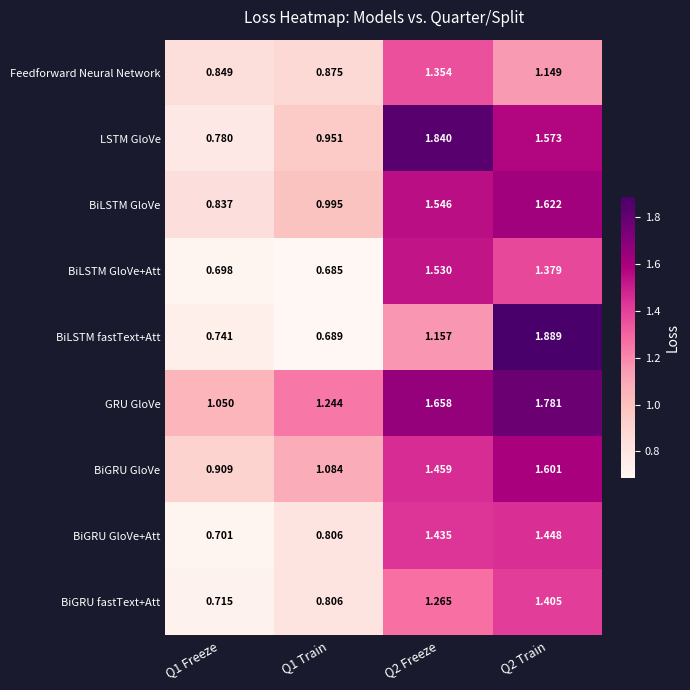

At which category does the chart reach its peak across all series?

Q2 Train